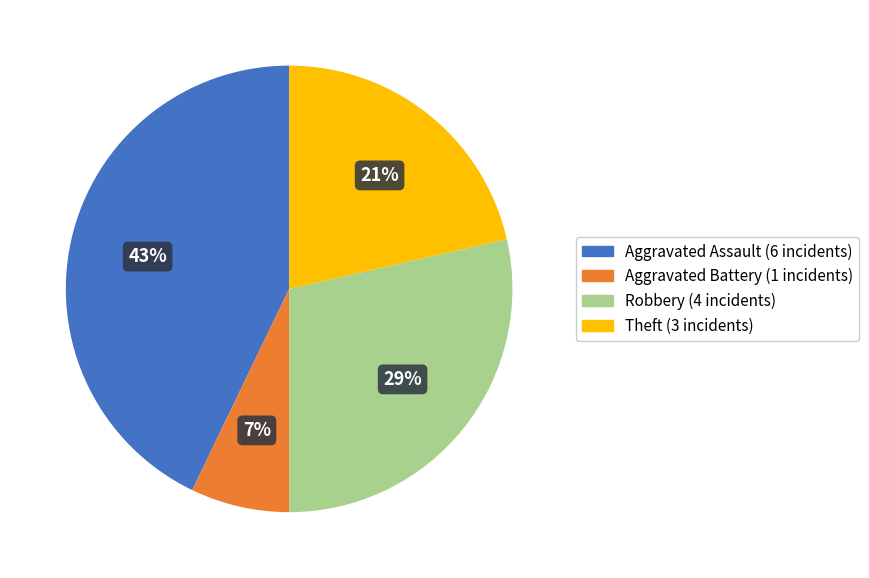

To the nearest percent, what portion does Robbery represent?

29%